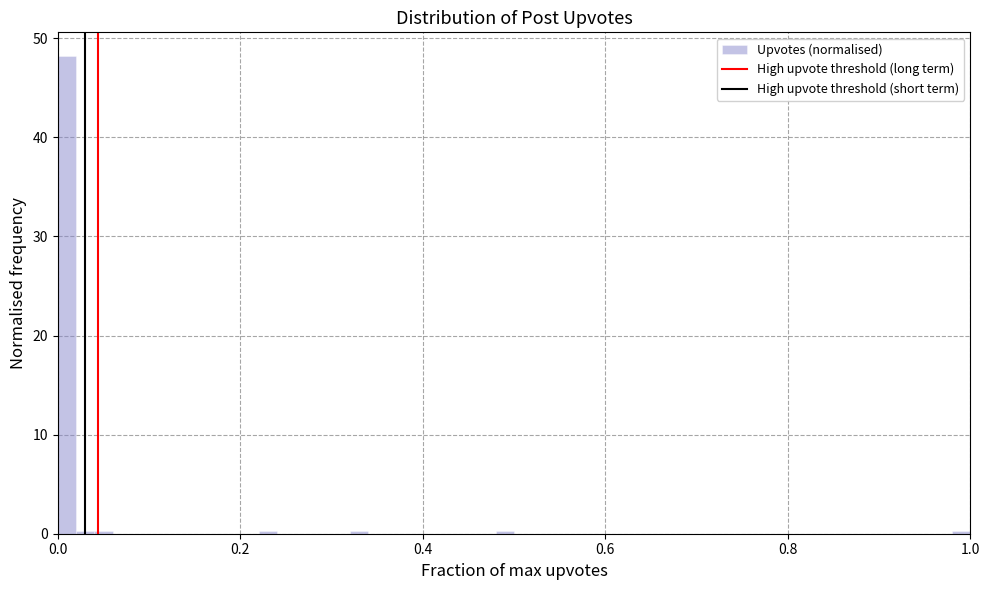

Around what value on the x-axis is the tallest bar? Give the approximate position of its centre, as read against the axis.

0.02